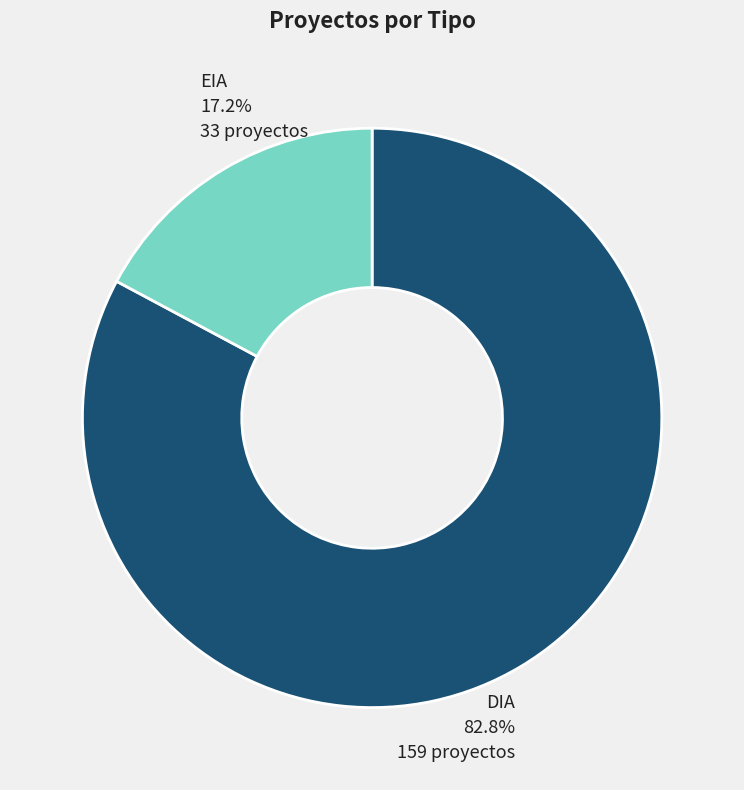

How many slices are in this pie chart?

2